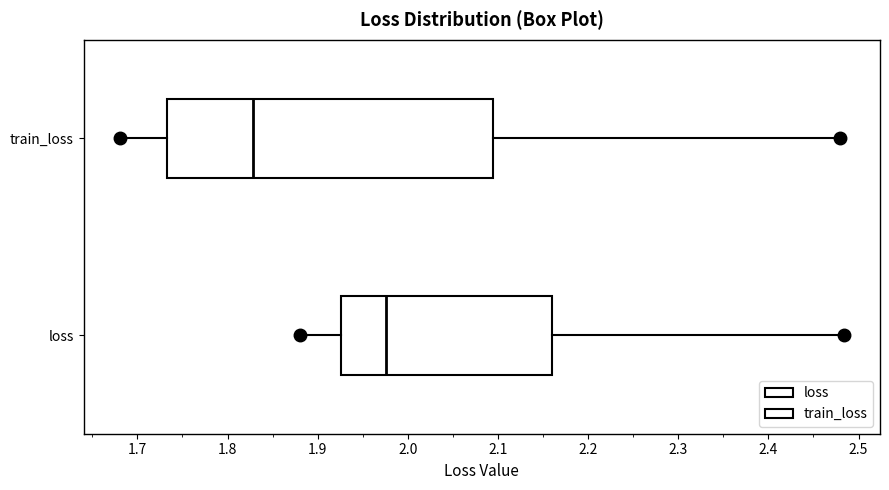

Reading bottom to top, read every box against the x-axis: the position of its median line, the range the box covers, and the ends of its whiskers. The values are not printed on the chart, so give them approximately, as read against the axis.

loss: median 1.98, box 1.93 to 2.16, whiskers 1.88 to 2.48
train_loss: median 1.83, box 1.73 to 2.09, whiskers 1.68 to 2.48